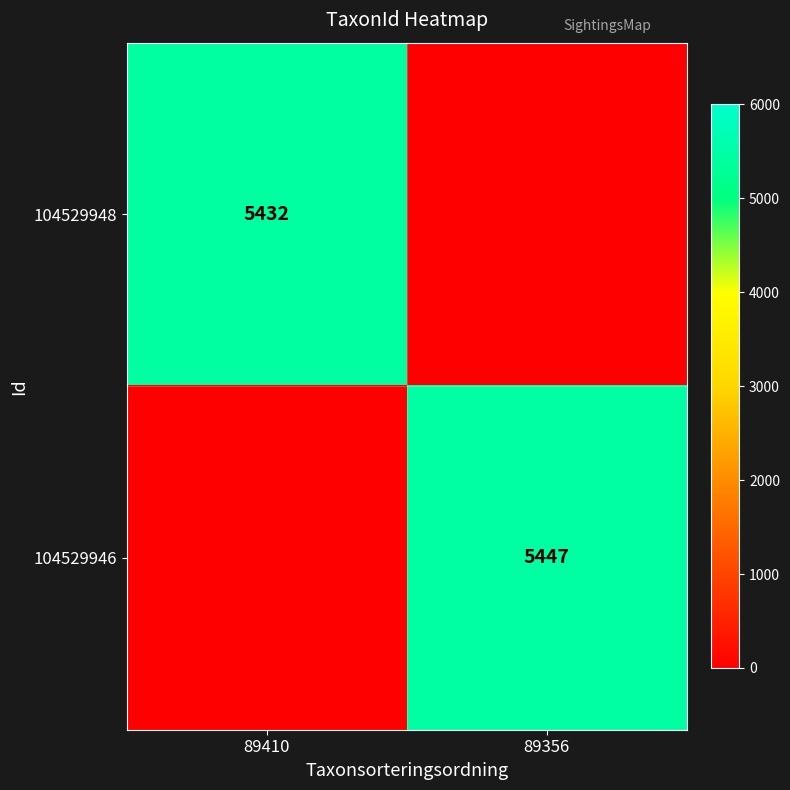

True or false: 104529946 has a value of 5447 at 89356.

True